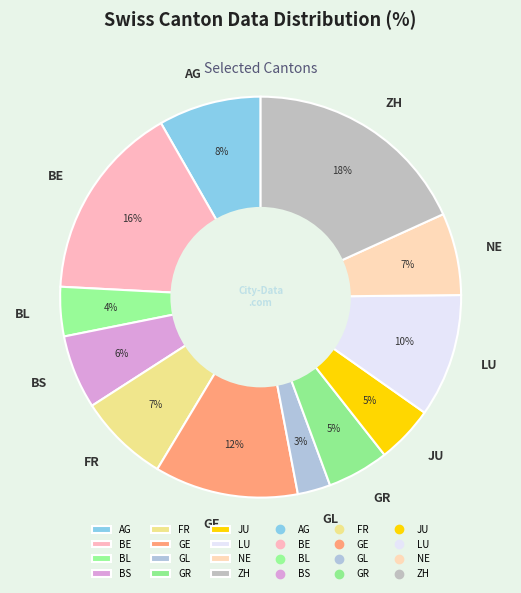

True or false: BS accounts for 1% of the total.

False